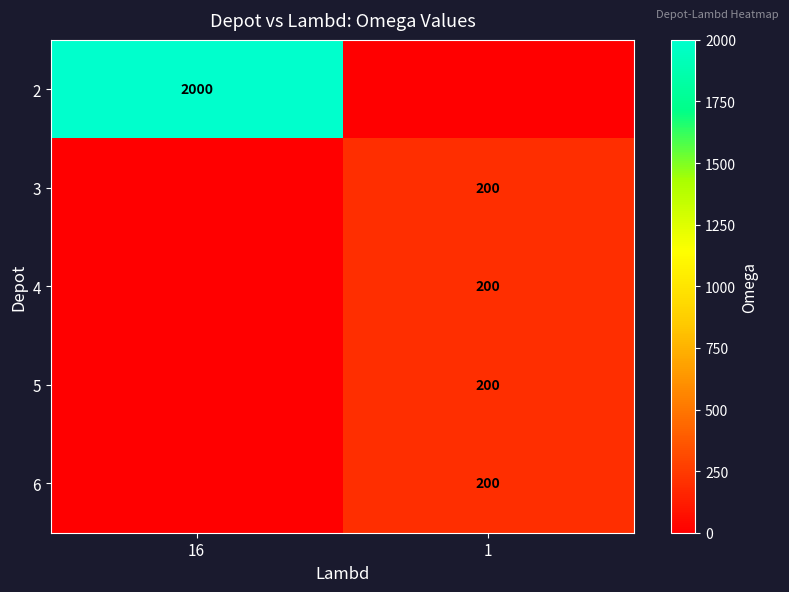

How many series are shown in this chart?

5